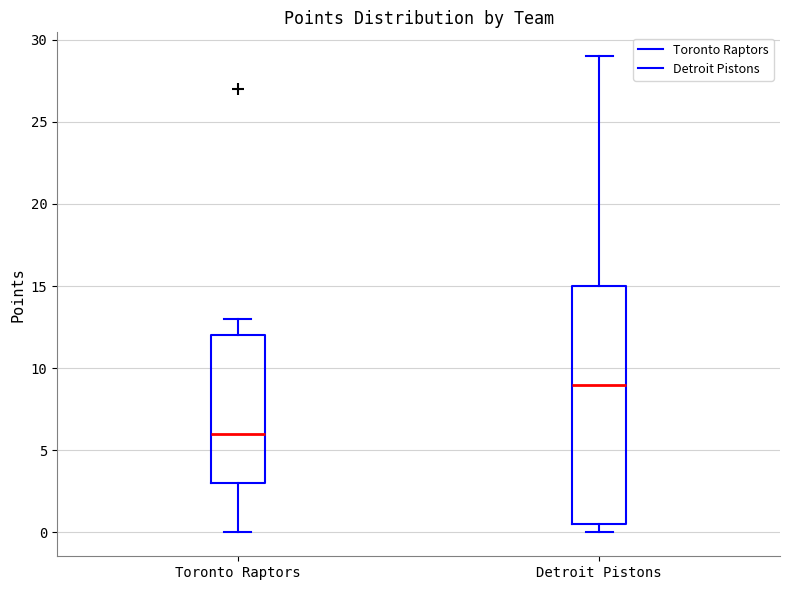

Reading left to right, transcribe this box plot: for each box, give where its median line is, the range the box spans, and where its two whiskers end, as read against the y-axis. The values are not printed on the chart, so give them approximately, as read against the axis.

Toronto Raptors: median 6.0, box 3.0 to 12.0, whiskers 0.0 to 13.0
Detroit Pistons: median 9.0, box 0.5 to 15.0, whiskers 0.0 to 29.0